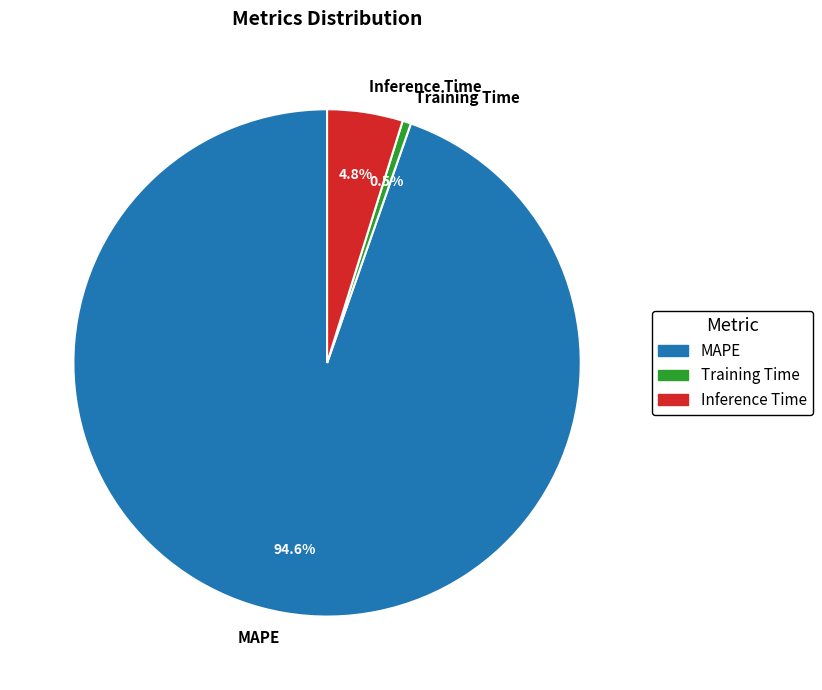

What is the smallest slice in the pie chart?

Training Time